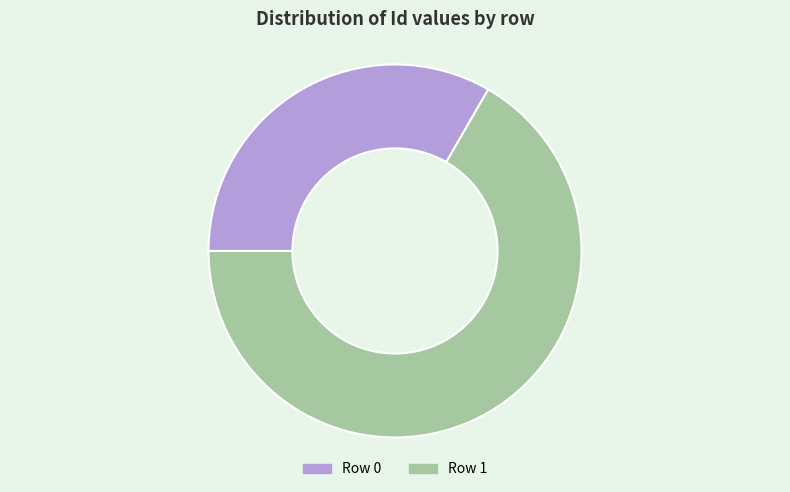

Is there any slice that represents more than half of the pie?

Yes